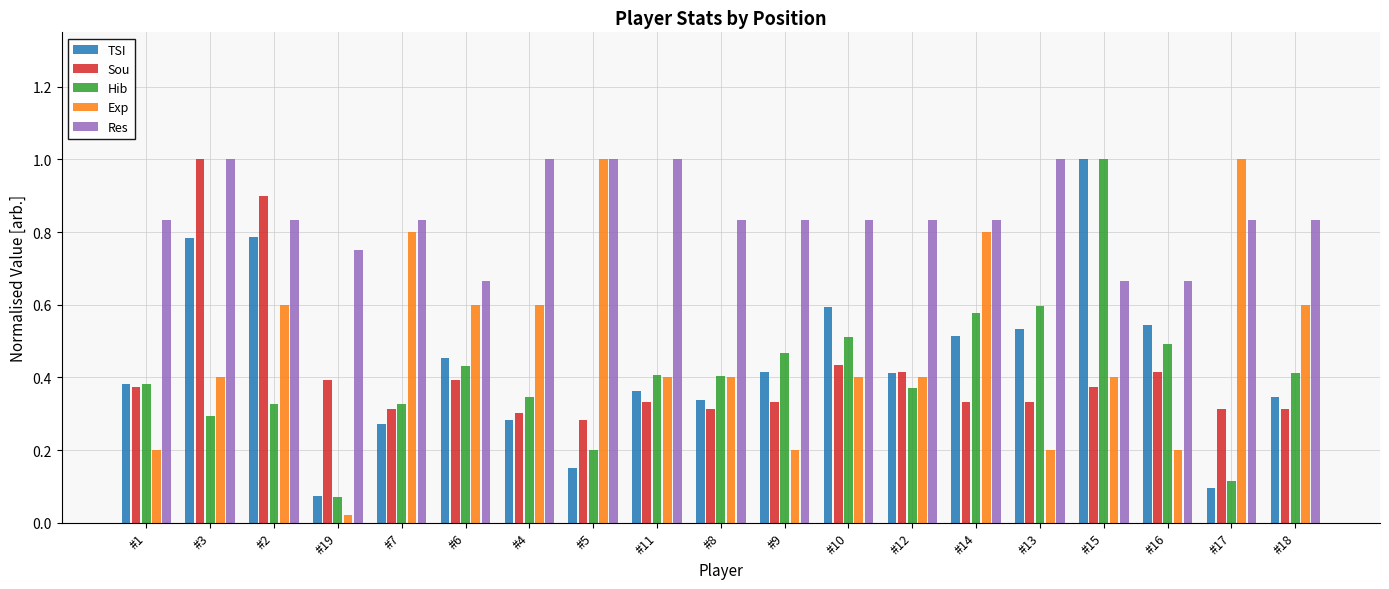

Where is Exp nearest to the value 0?

#19